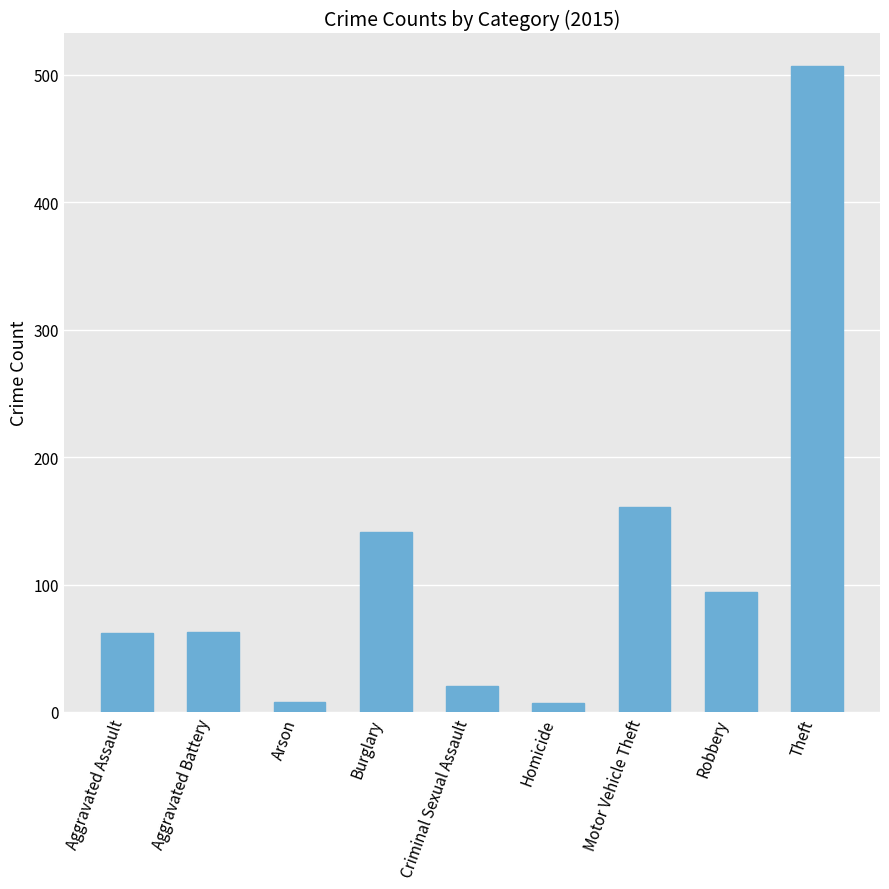

True or false: the data shows 94 at Robbery.

True